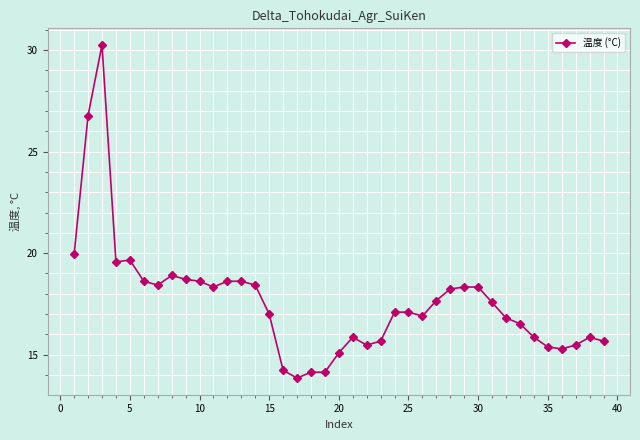

What is the maximum value shown in the chart?

30.3